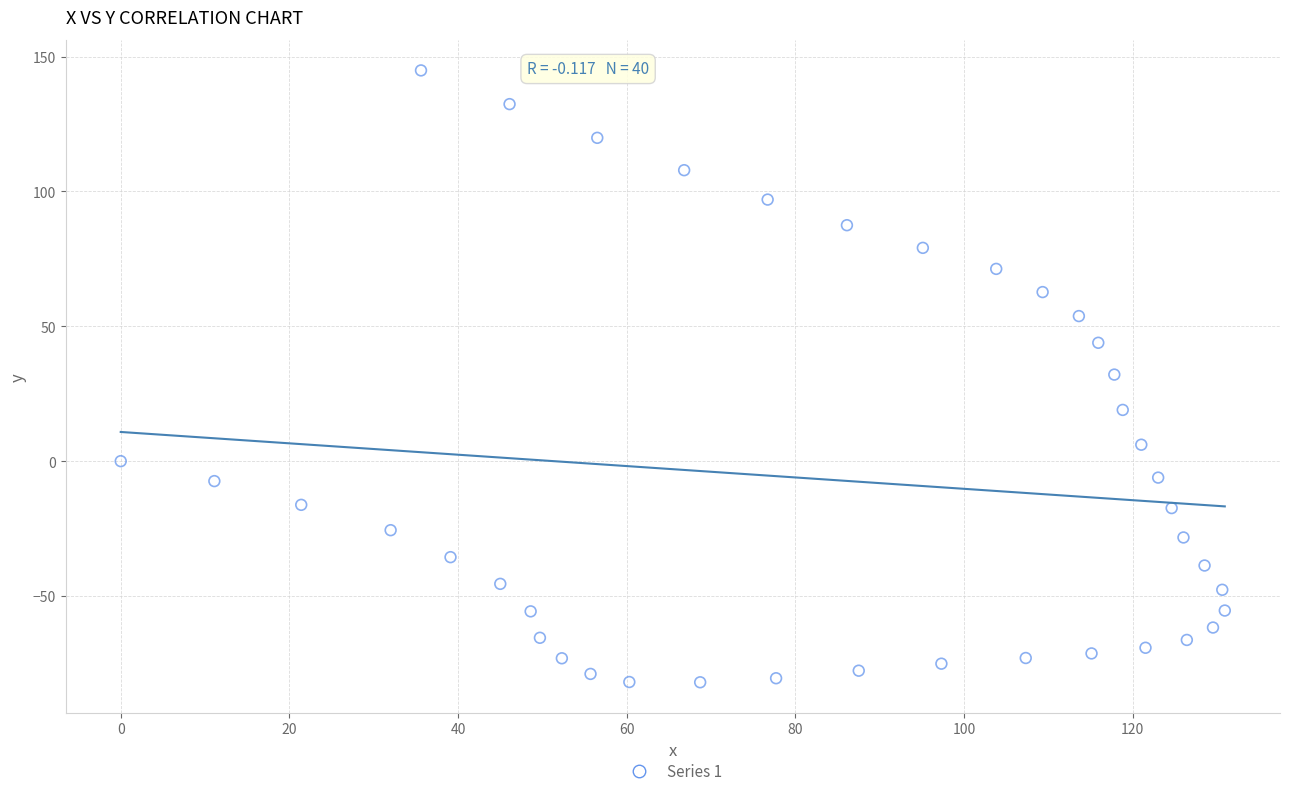

What is the range of X values (max minus min)?

130.9